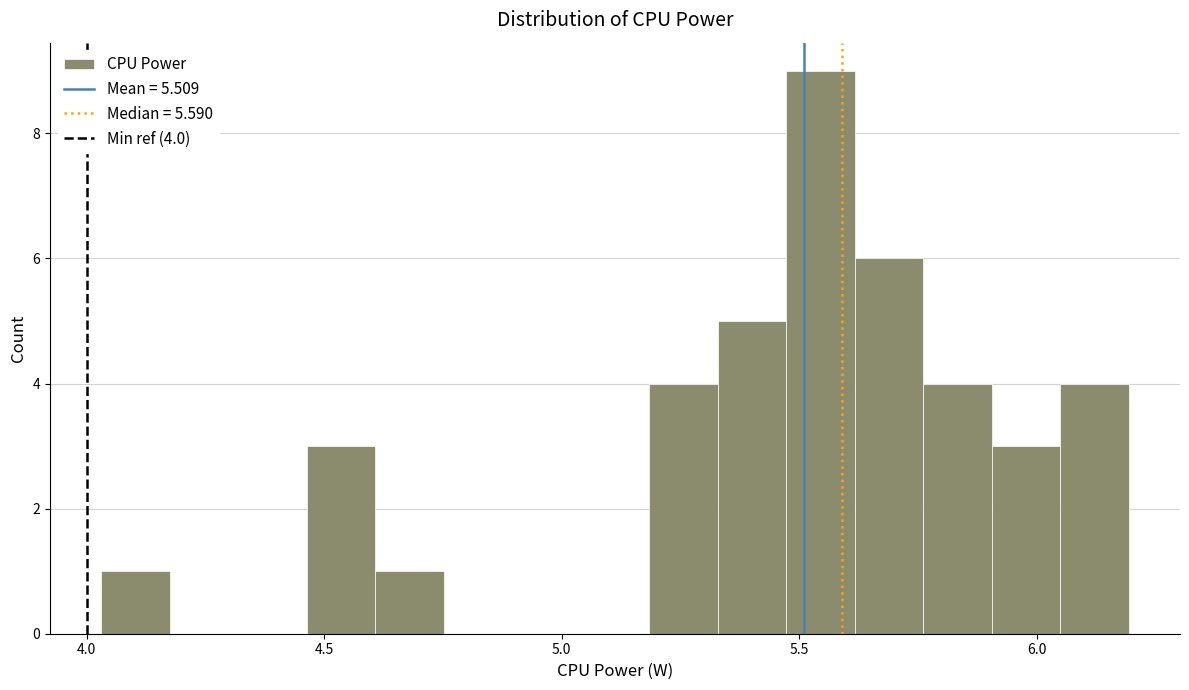

Read against the x-axis, roughly where is the centre of the tallest bar?

5.55